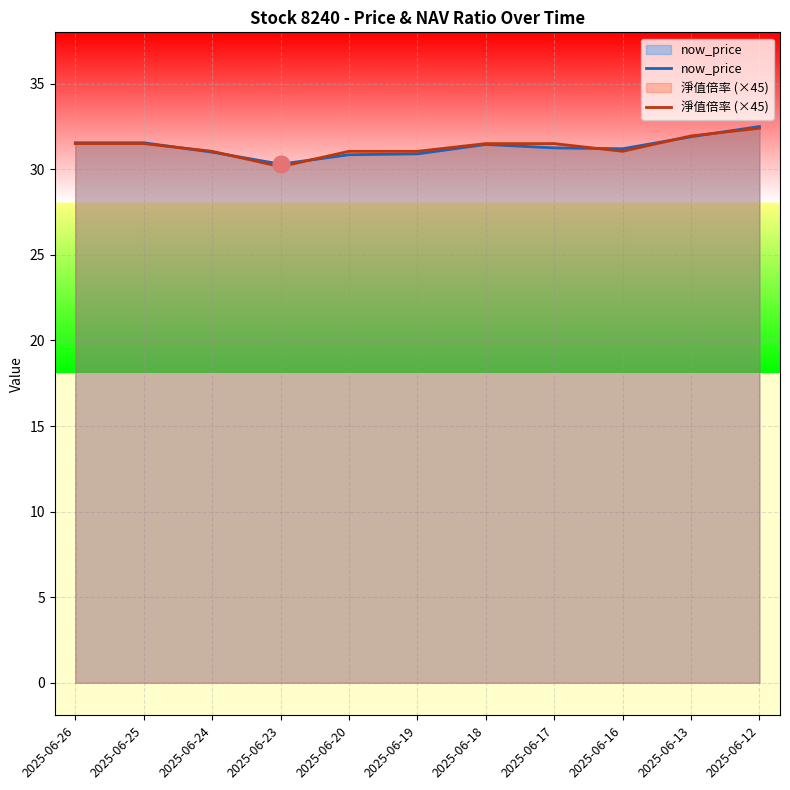

True or false: 淨值倍率 (×45) has more than 0 points higher than both neighbors.

False